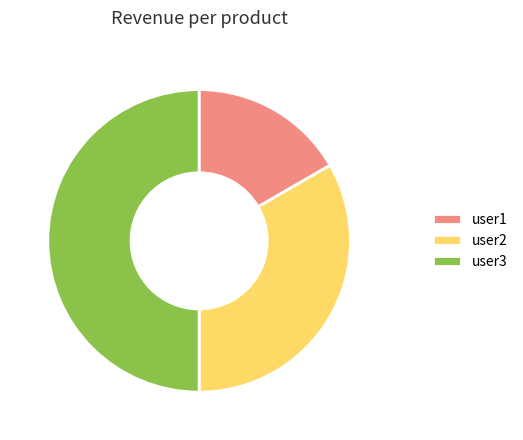

What is the ratio of the value at user3 to the value at user2?

1.5